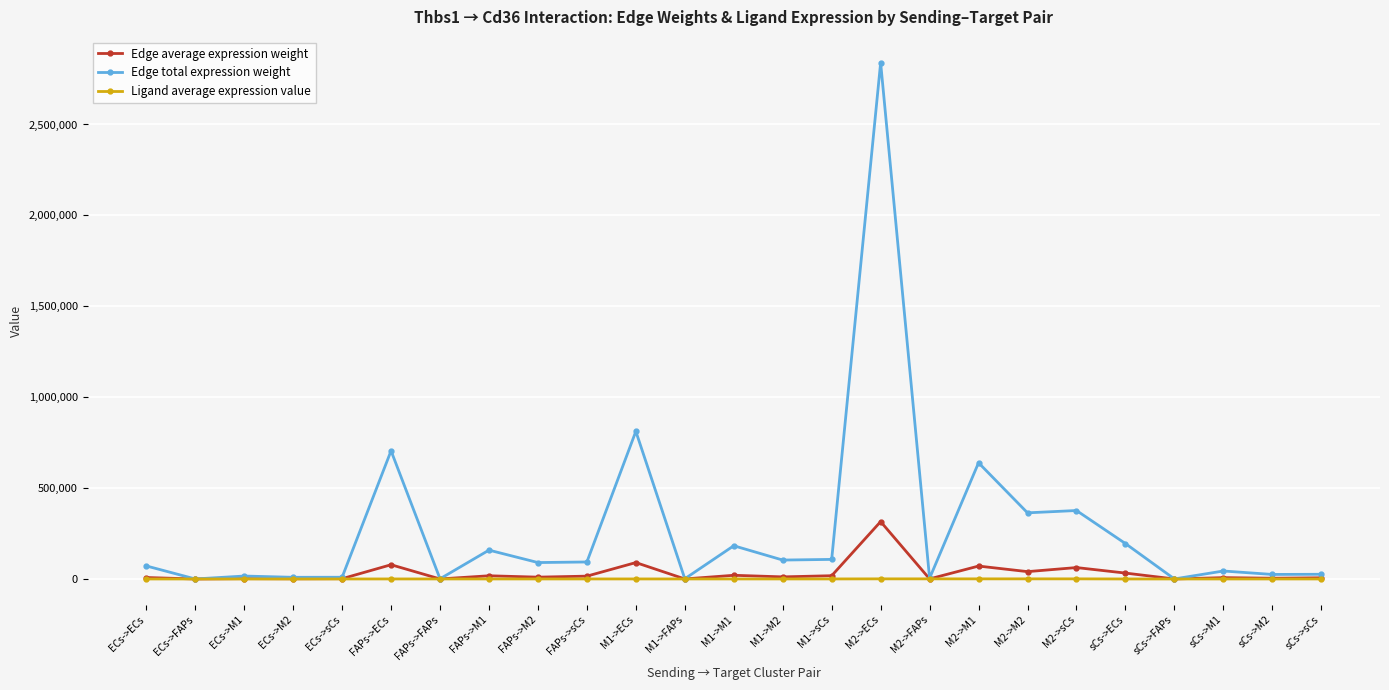

What value does the Edge average expression weight series have at FAPs->ECs?

78332.6